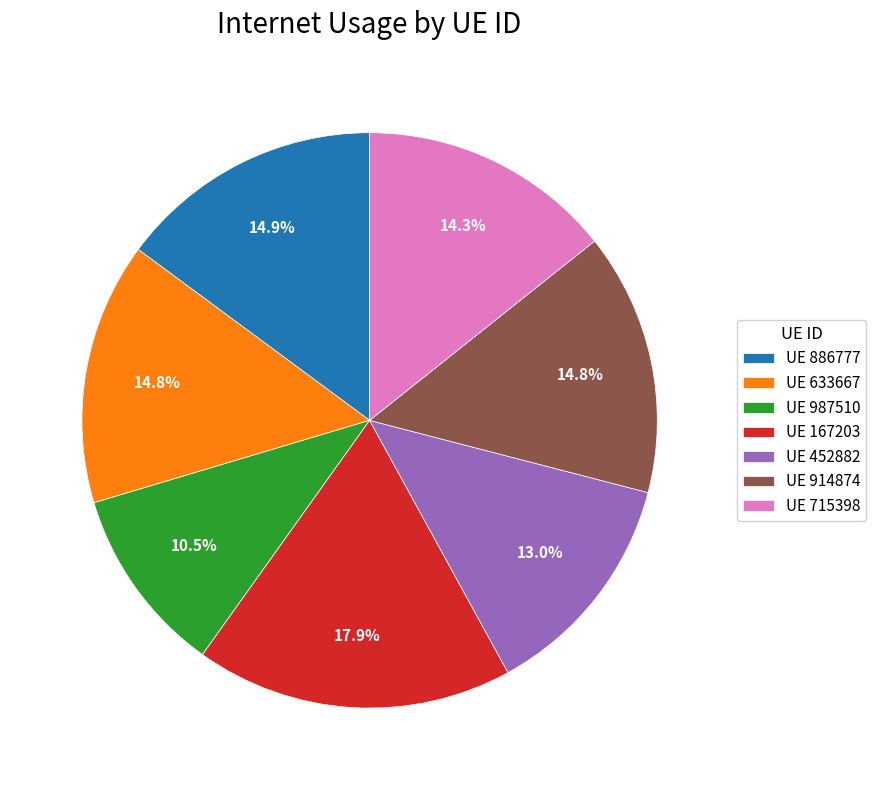

Is there any slice that represents more than half of the pie?

No